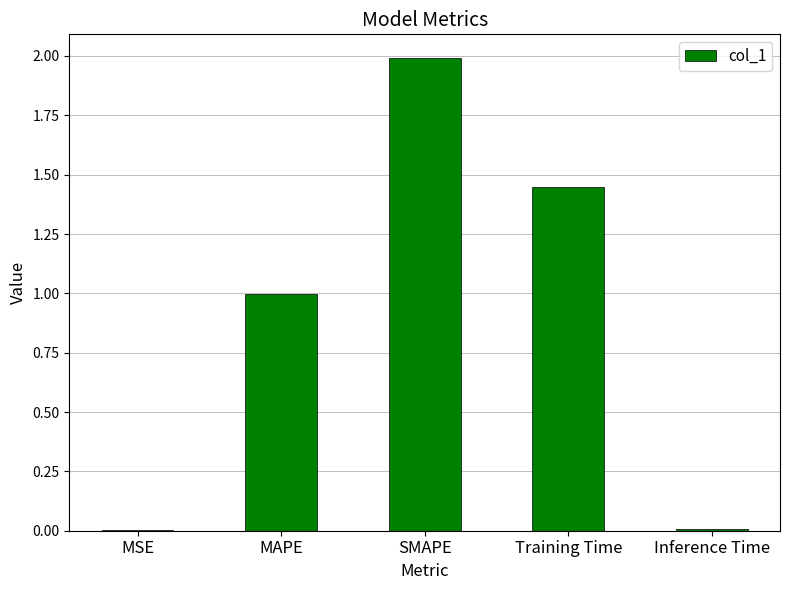

At which category does the chart reach its peak across all series?

SMAPE